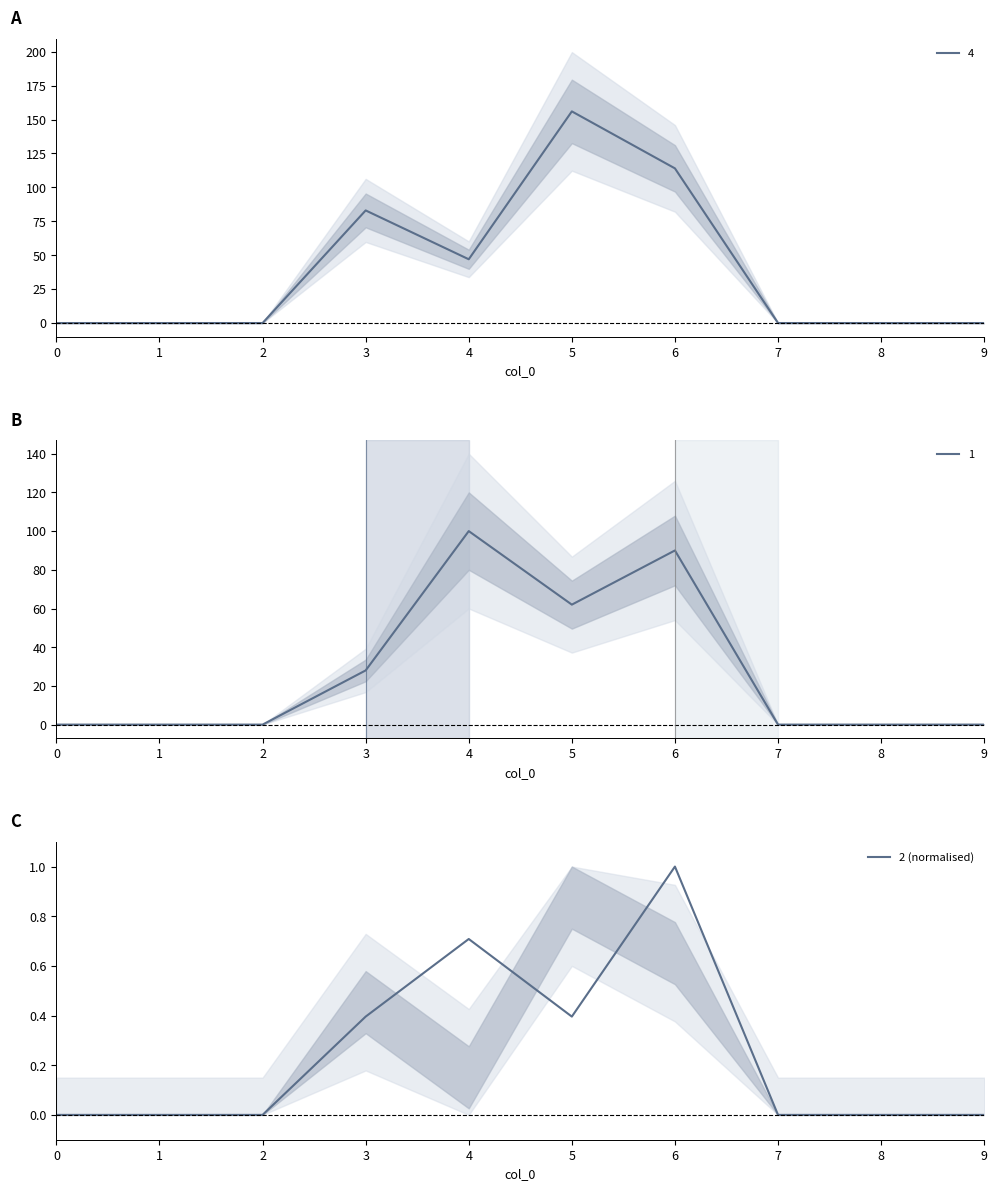

How many points are lower than both their immediate neighbors (excluding endpoints)?

1